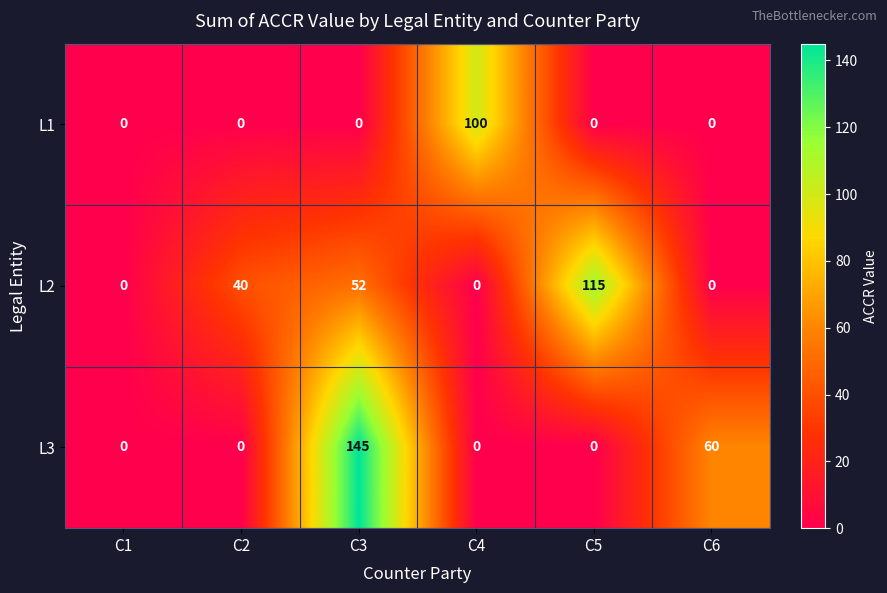

Which series has the largest total across all categories?

L2